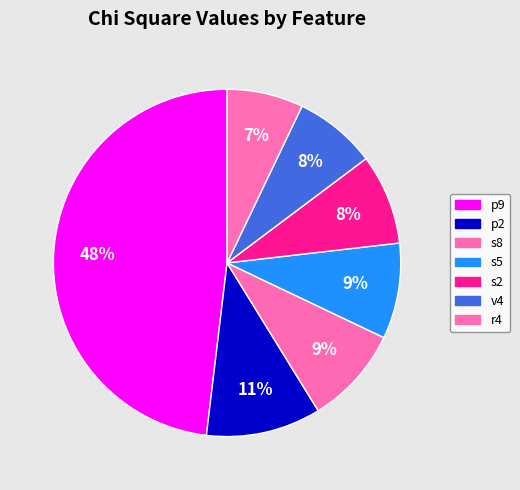

Is the sum of s2 and p2 greater than half?

No